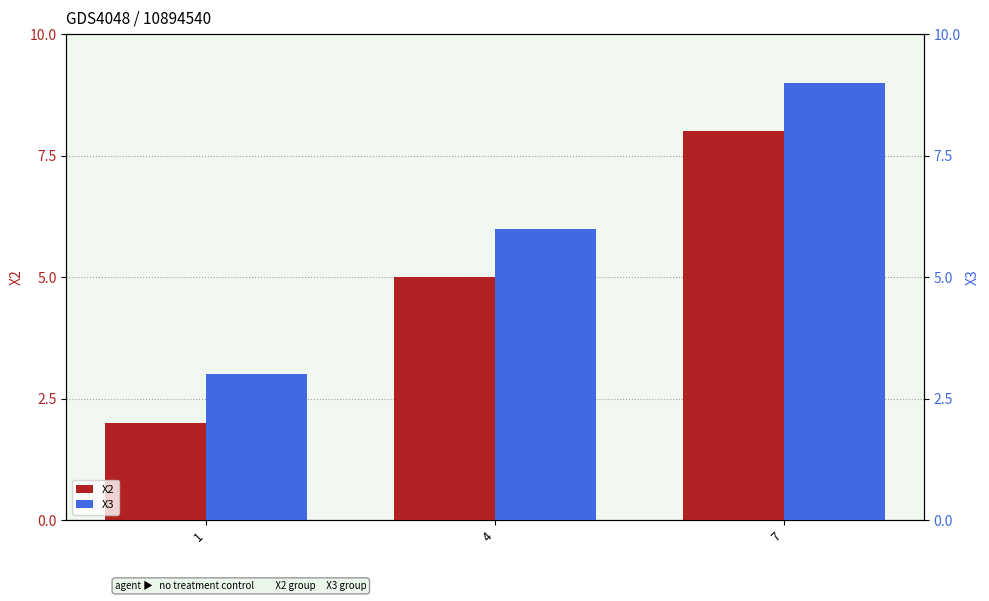

Between 4 and 7, which series saw the biggest shift?

X2